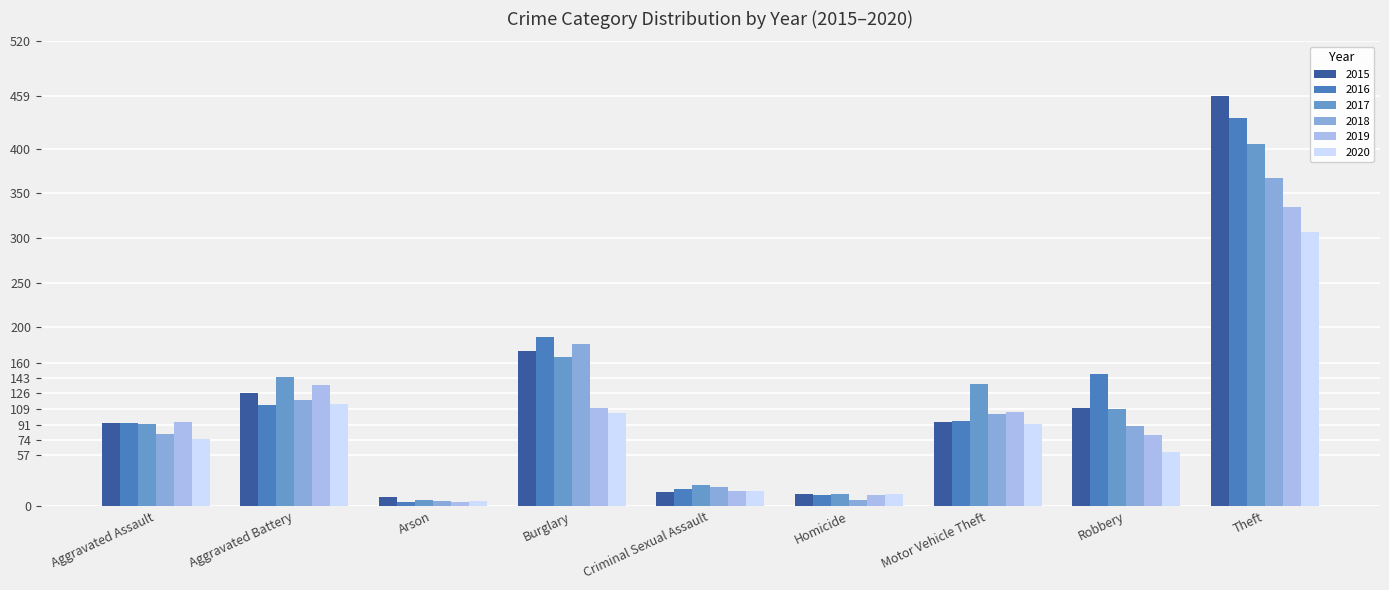

Which series has the largest total across all categories?

2016